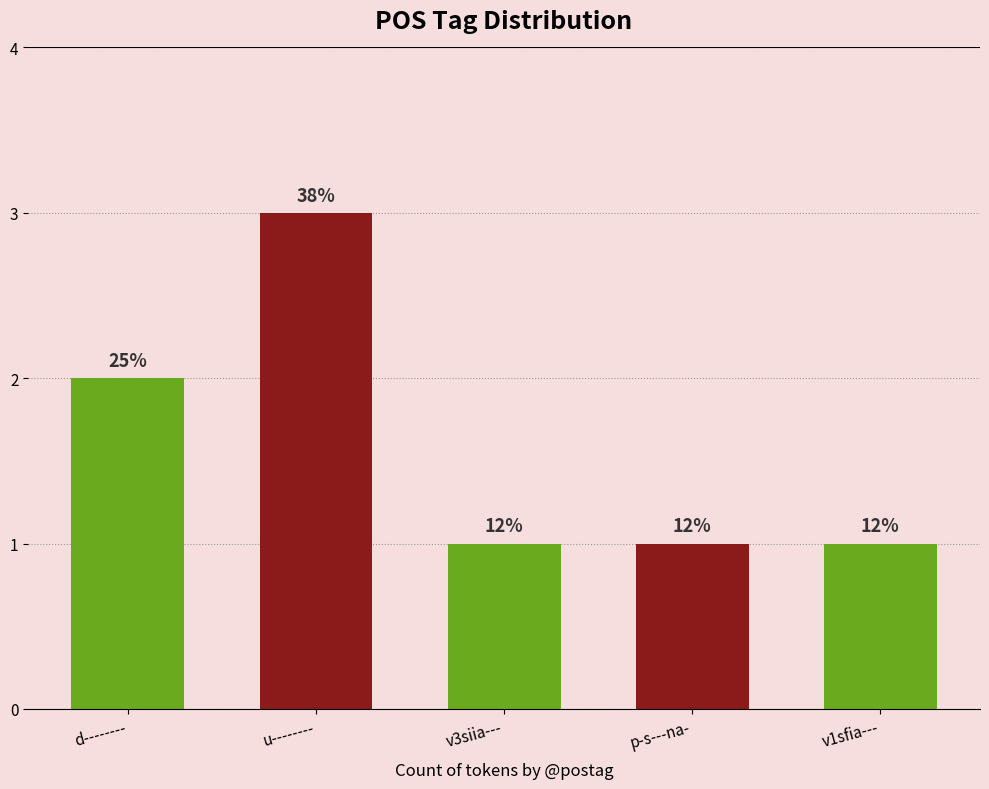

Are the bars horizontal?

No